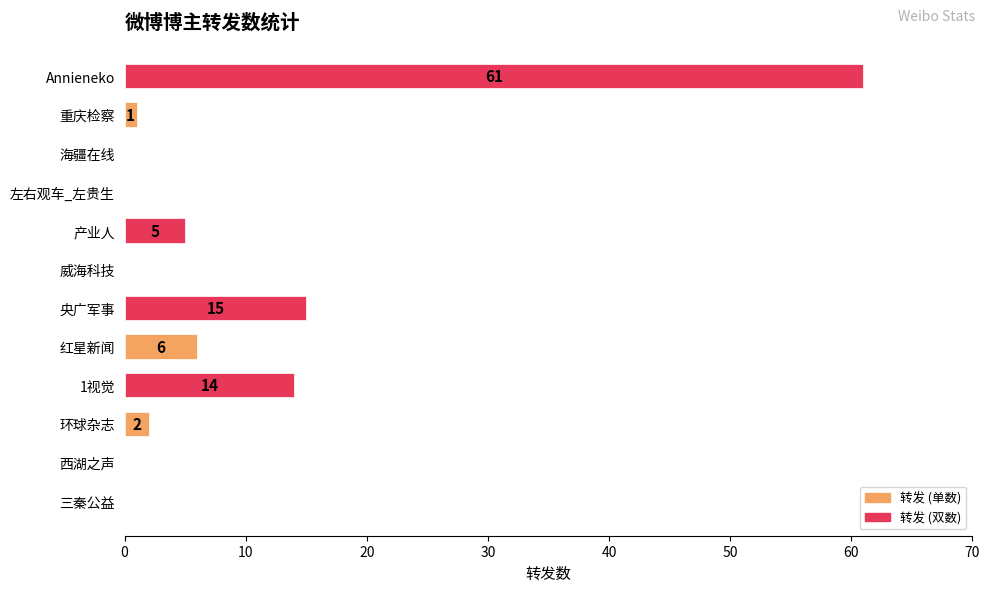

Reading bottom to top, transcribe all the data shown in this chart.

三秦公益=0	西湖之声=0	环球杂志=2	1视觉=14	红星新闻=6	央广军事=15	威海科技=0	产业人=5	左右观车_左贵生=0	海疆在线=0	重庆检察=1	Annieneko=61